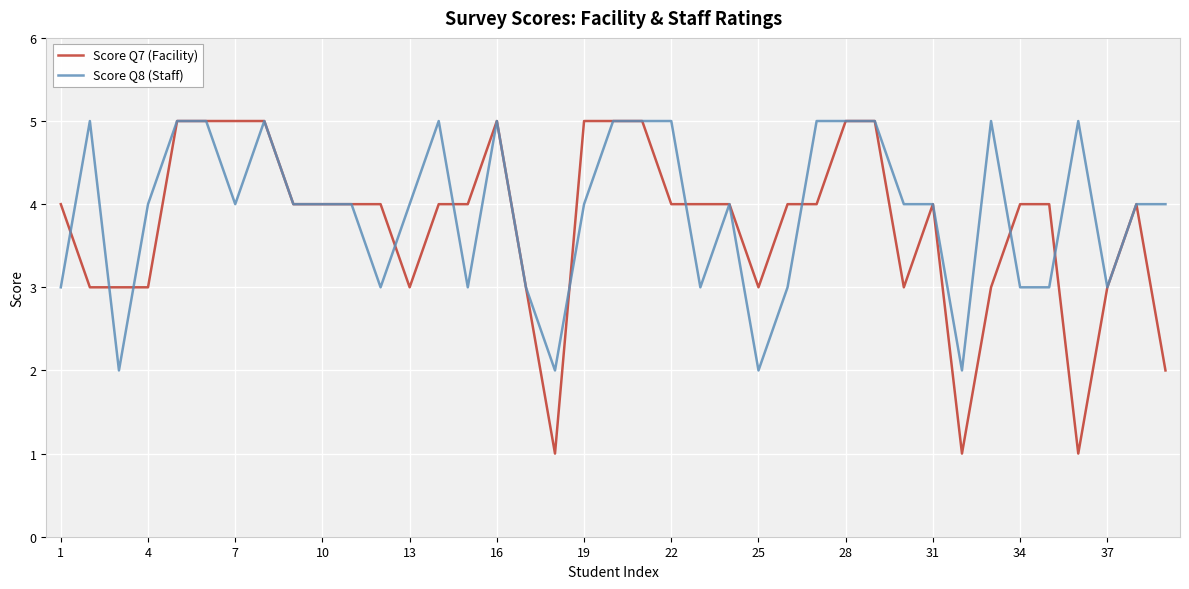

Which series has the widest spread of values?

Score Q7 (Facility)